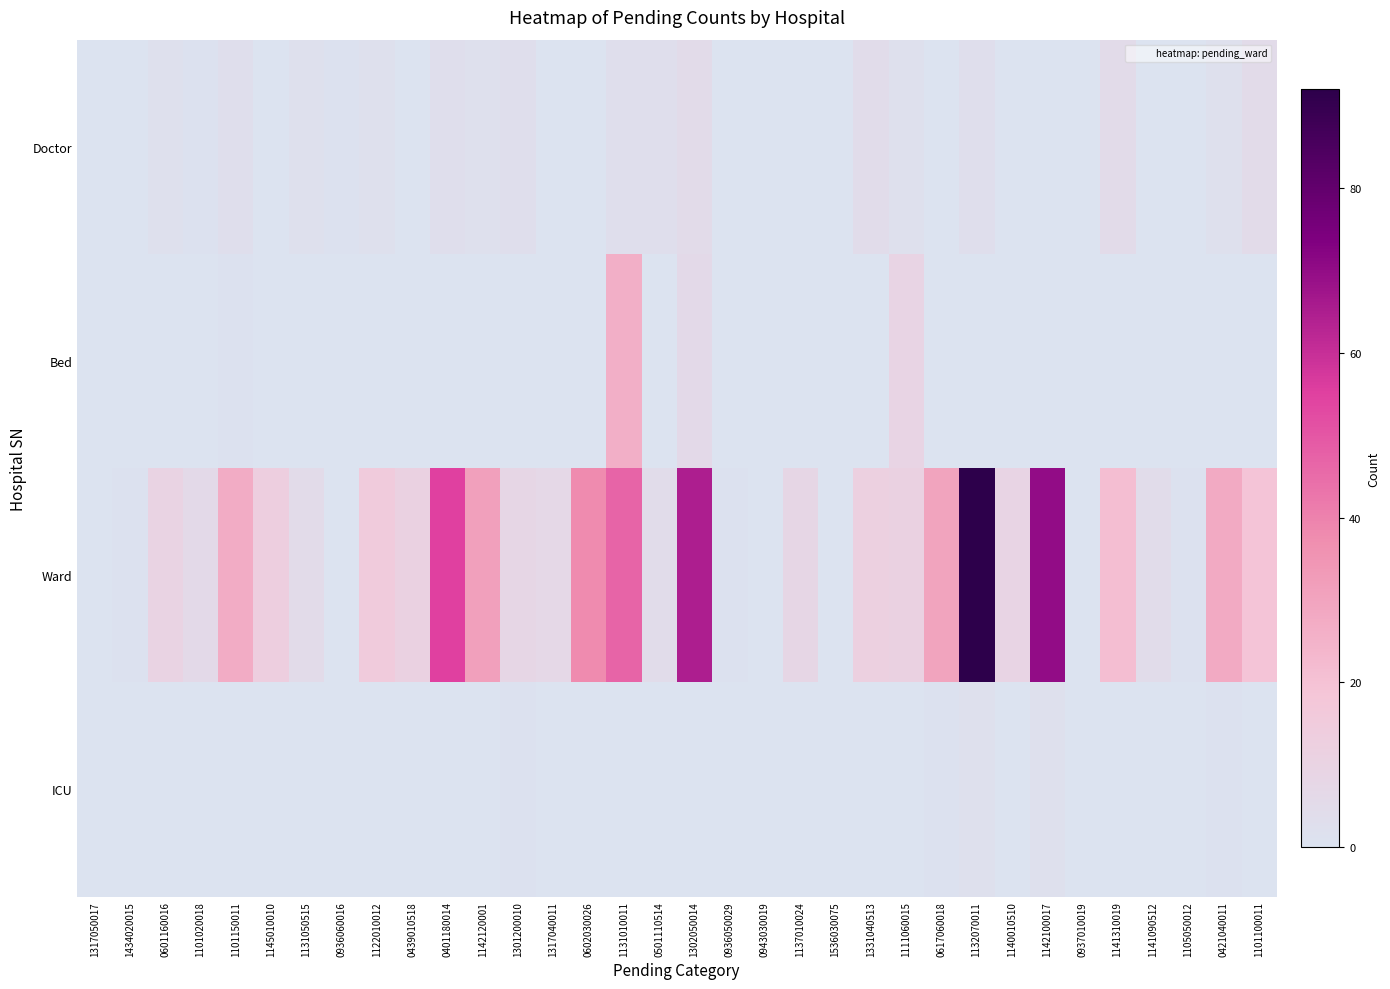

Which series has the widest spread of values?

Ward